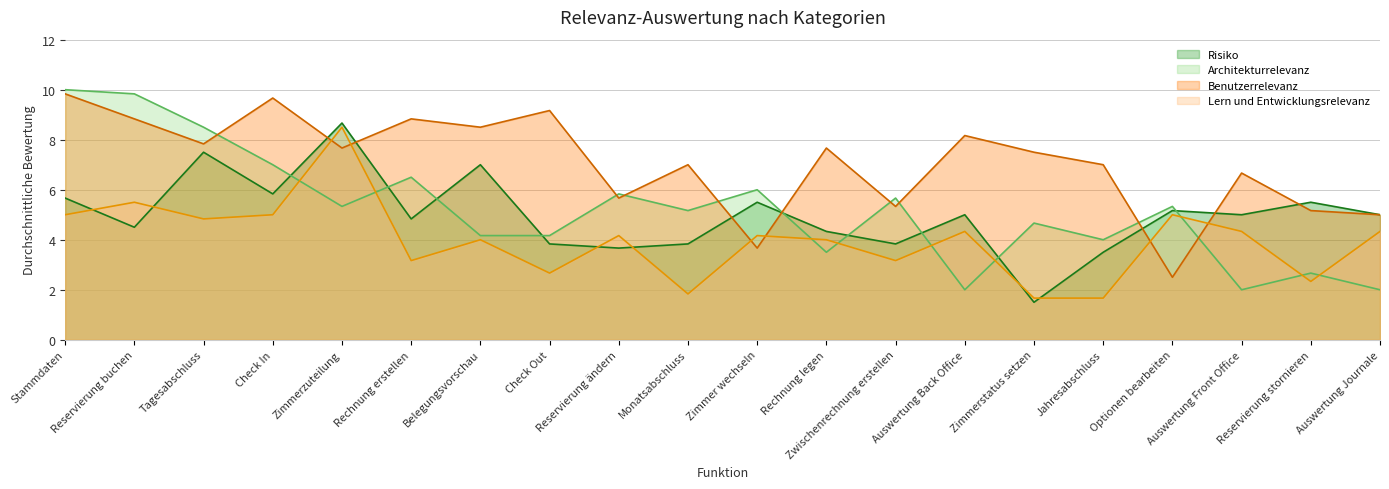

How many data points in Lern und Entwicklungsrelevanz are less than 4?

7